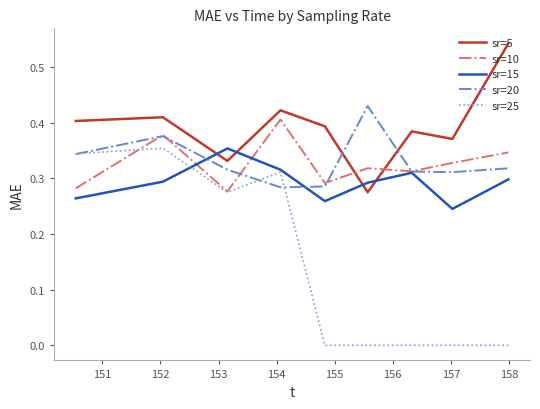

What are all the series names shown in the legend?

sr=5, sr=10, sr=15, sr=20, sr=25